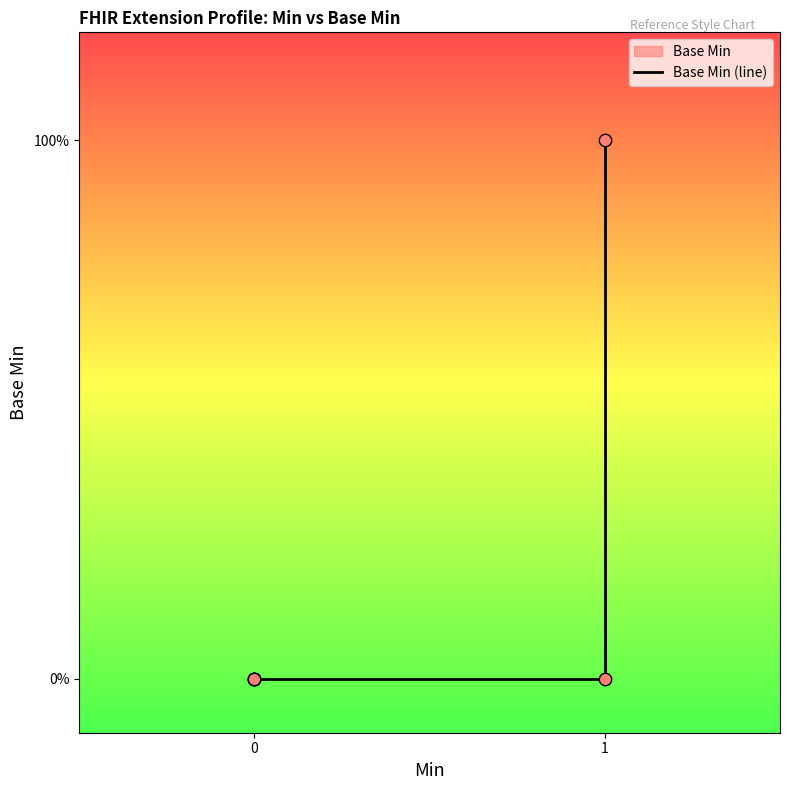

Between 1 and 0, which is larger?

1